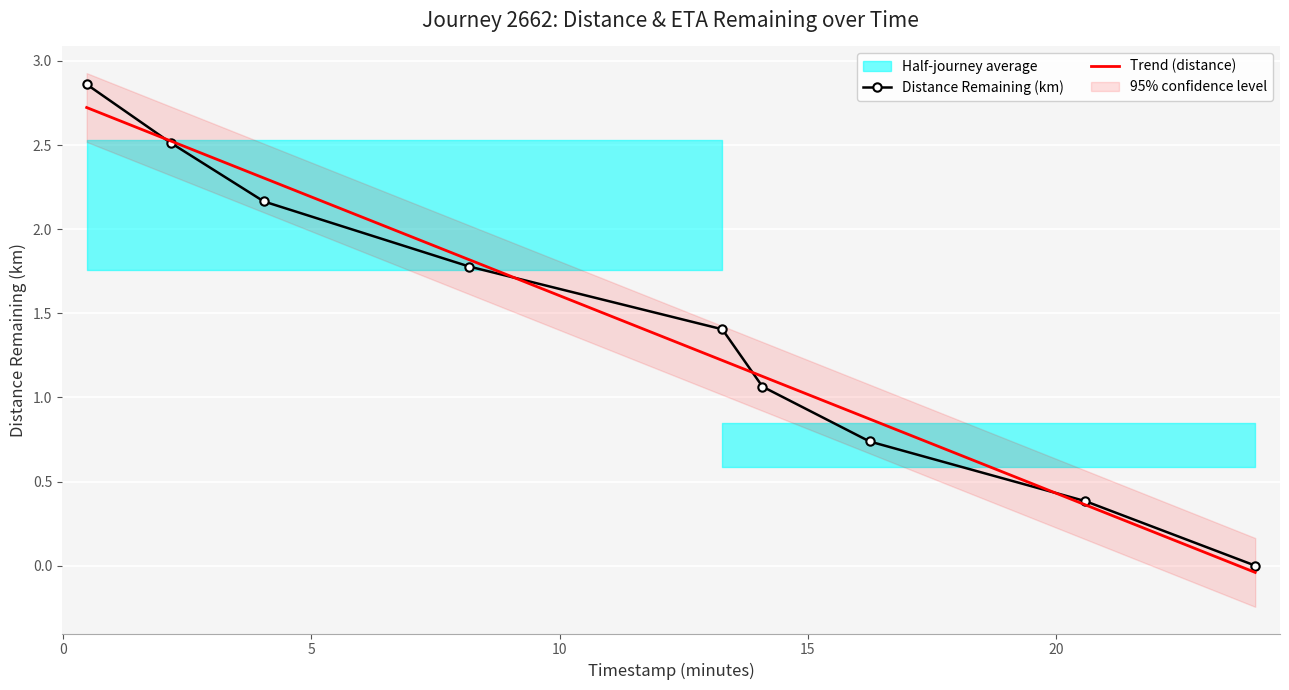

Rank the categories by value from highest to lowest.

0.47, 2.16, 4.04, 8.18, 13.28, 14.09, 16.25, 20.6, 24.02